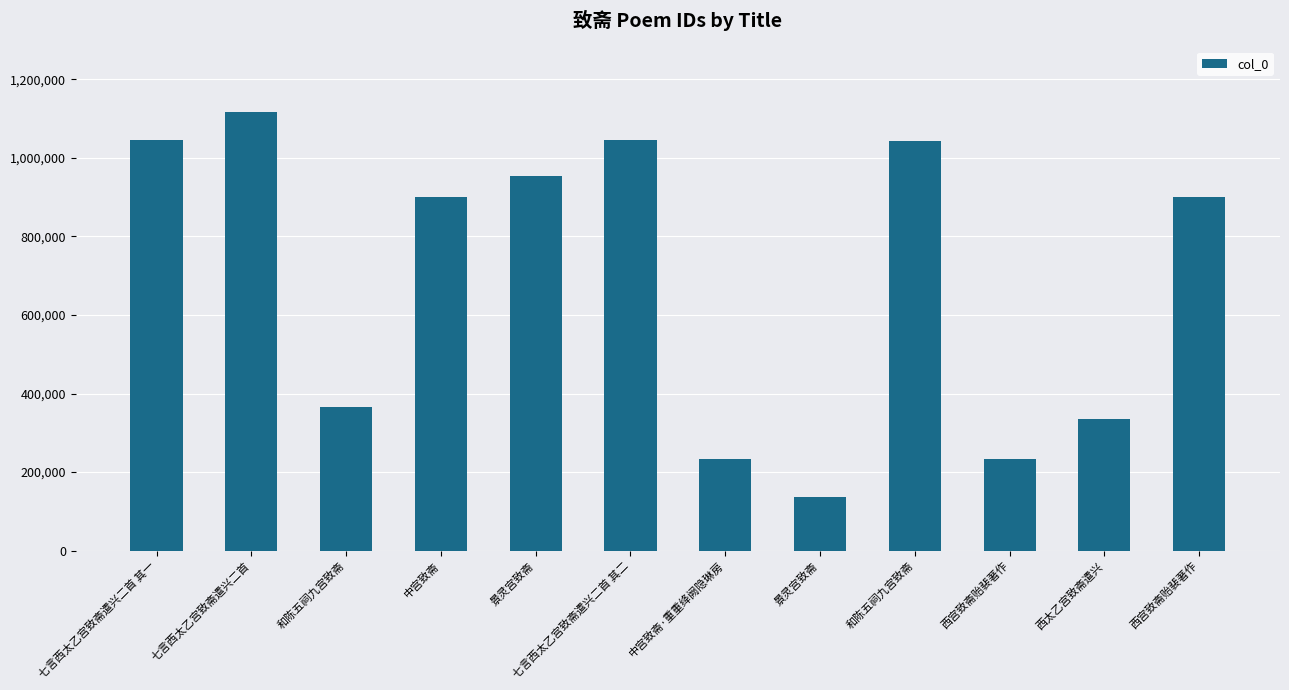

Is it true that the value at 七言西太乙宫致斋遣兴二首 其二 is 1044784?

True